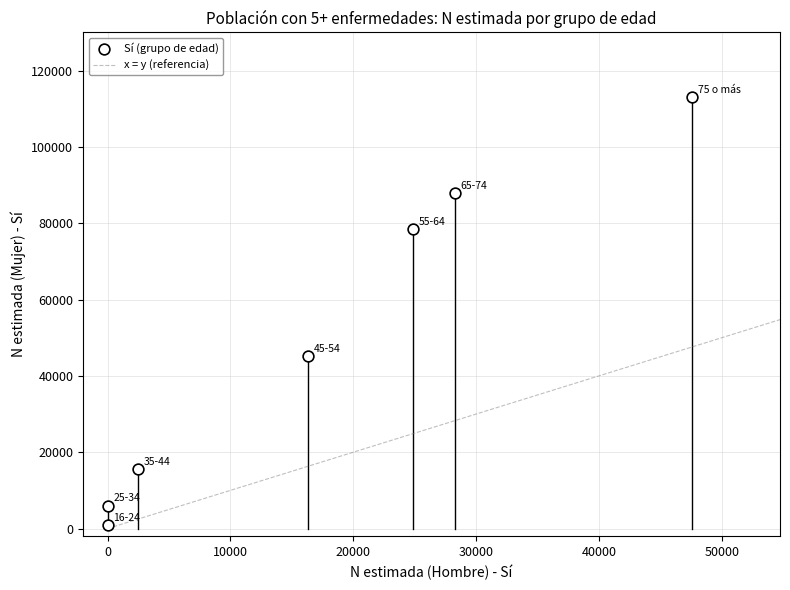

What is the average Y value?

49599